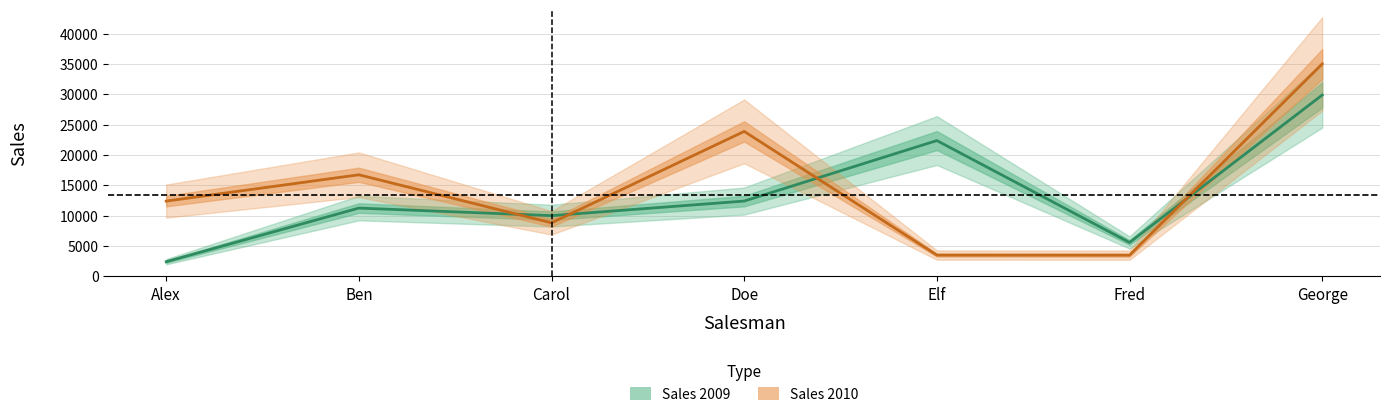

Reading left to right, what are all the values shown in this chart?

Sales 2009: 2396	11234	9987	12390	22359	5567	29864
Sales 2010: 12384	16723	8799	23870	3487	3476	34987